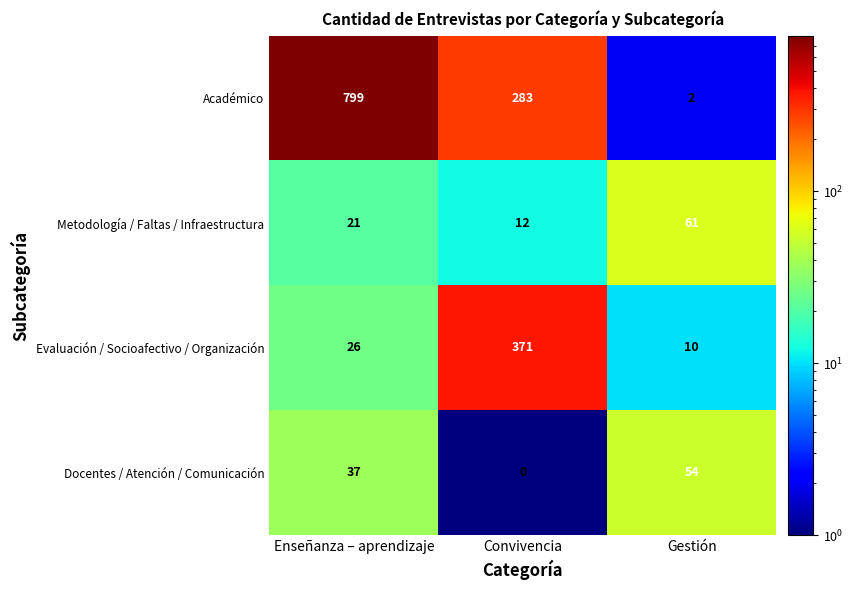

The Evaluación / Socioafectivo / Organización series shows 10 at Gestión. True or false?

True